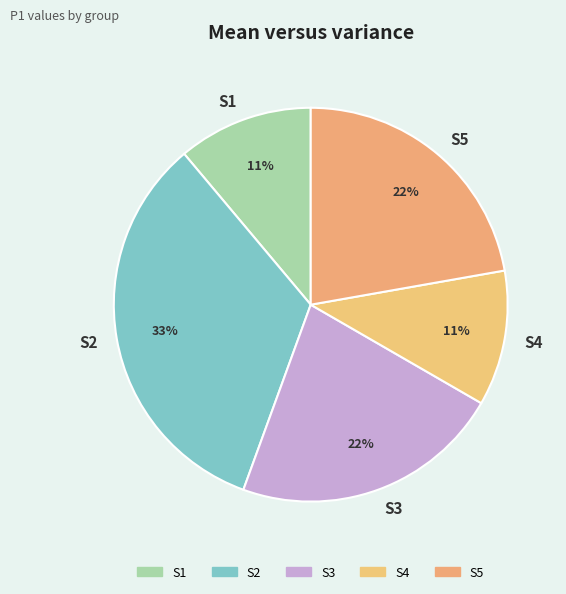

Combined, do S3 and S4 account for over 50%?

No